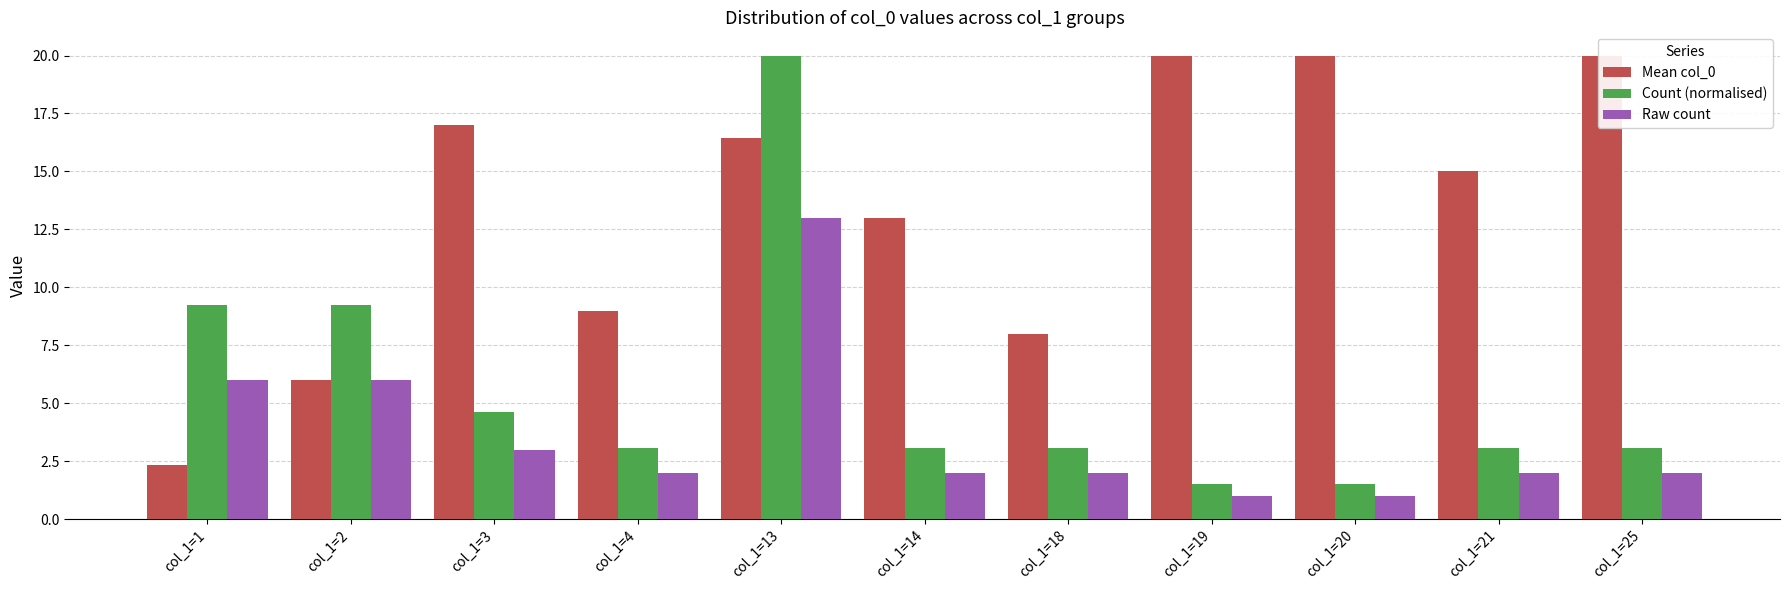

What is the value of the Raw count bar at the 6th from the left?

2.0